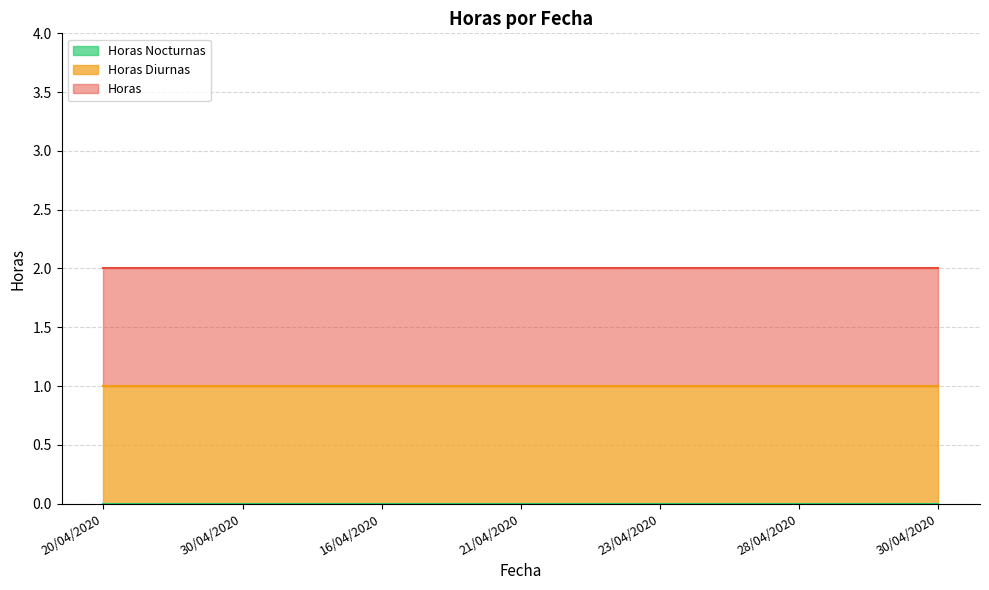

What is the label of the 2nd point from the left?

30/04/2020